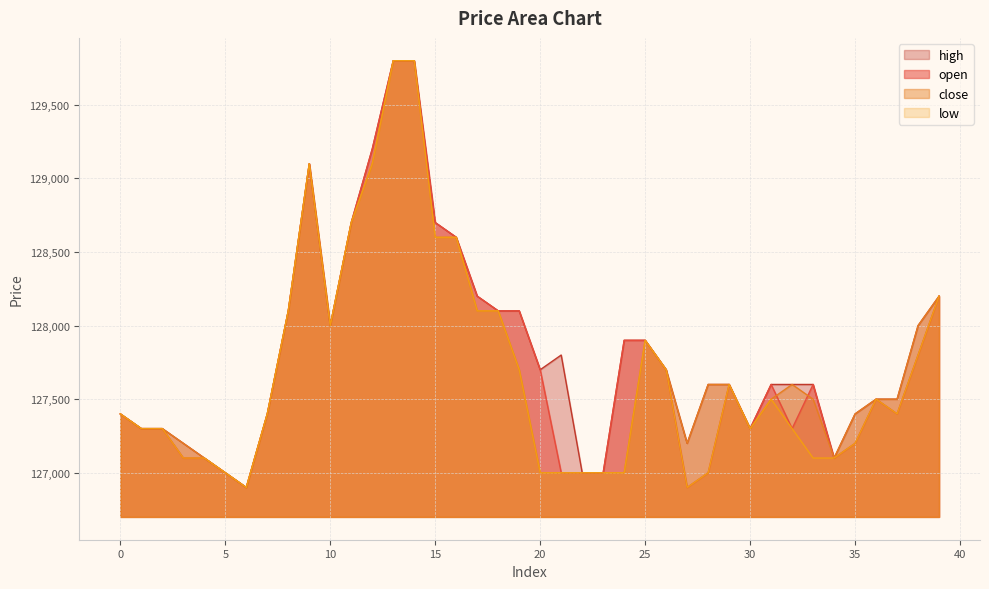

True or false: high and open cross at least once.

False